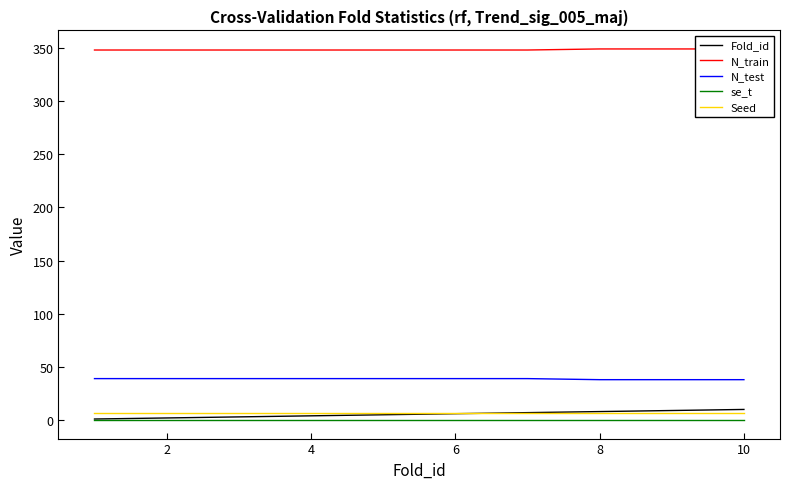

Reading right to left, transcribe all the data shown in this chart.

Fold_id: 10.0	9.0	8.0	7.0	6.0	5.0	4.0	3.0	2.0	1.0
N_train: 349.0	349.0	349.0	348.0	348.0	348.0	348.0	348.0	348.0	348.0
N_test: 38.0	38.0	38.0	39.0	39.0	39.0	39.0	39.0	39.0	39.0
se_t: 0.1	0.1	0.1	0.1	0.1	0.1	0.1	0.1	0.1	0.1
Seed: 7.0	7.0	7.0	7.0	7.0	7.0	7.0	7.0	7.0	7.0